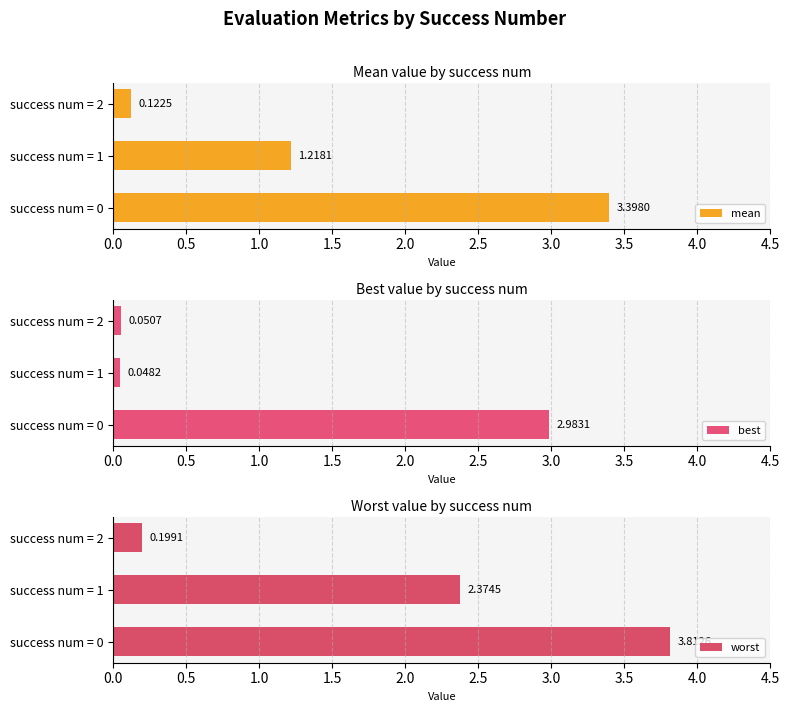

Which series has the largest total across all categories?

worst